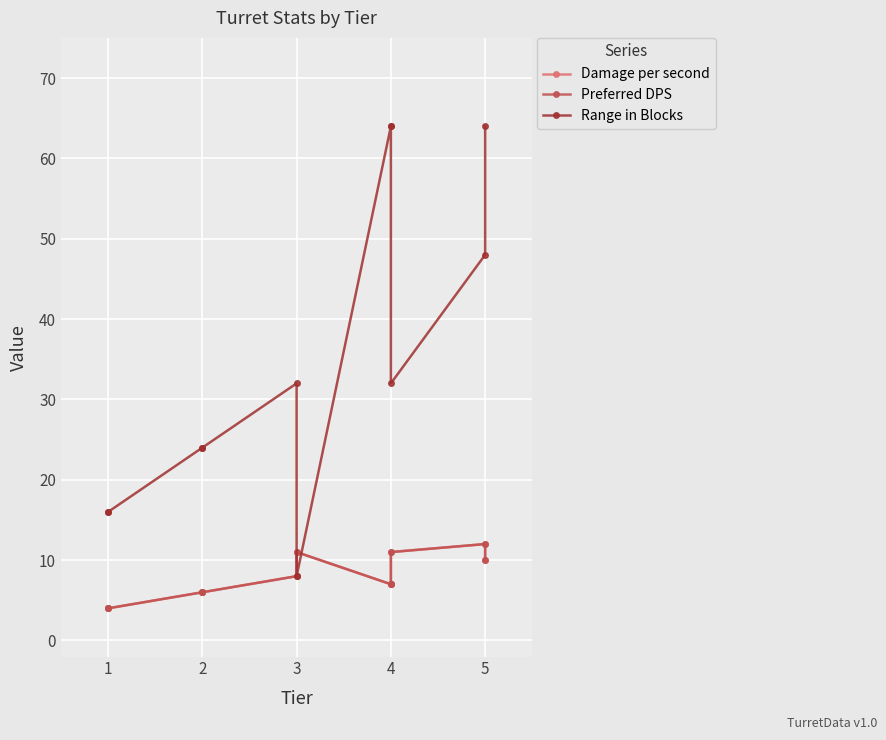

Which series has the widest spread of values?

Range in Blocks